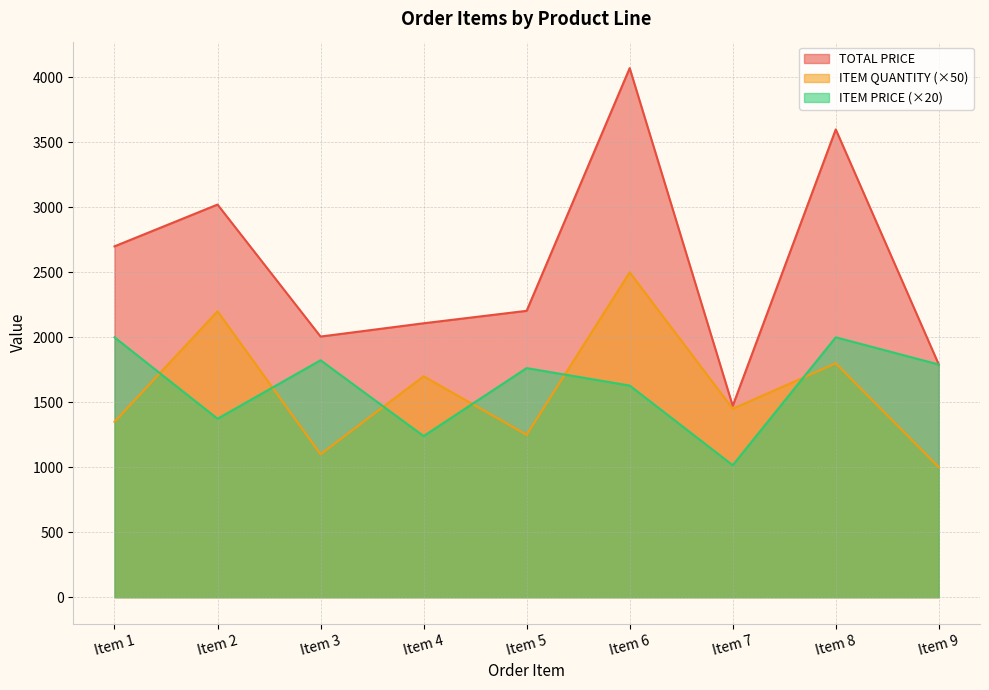

What is the difference between the ITEM PRICE values at Item 8 and Item 3?

176.6